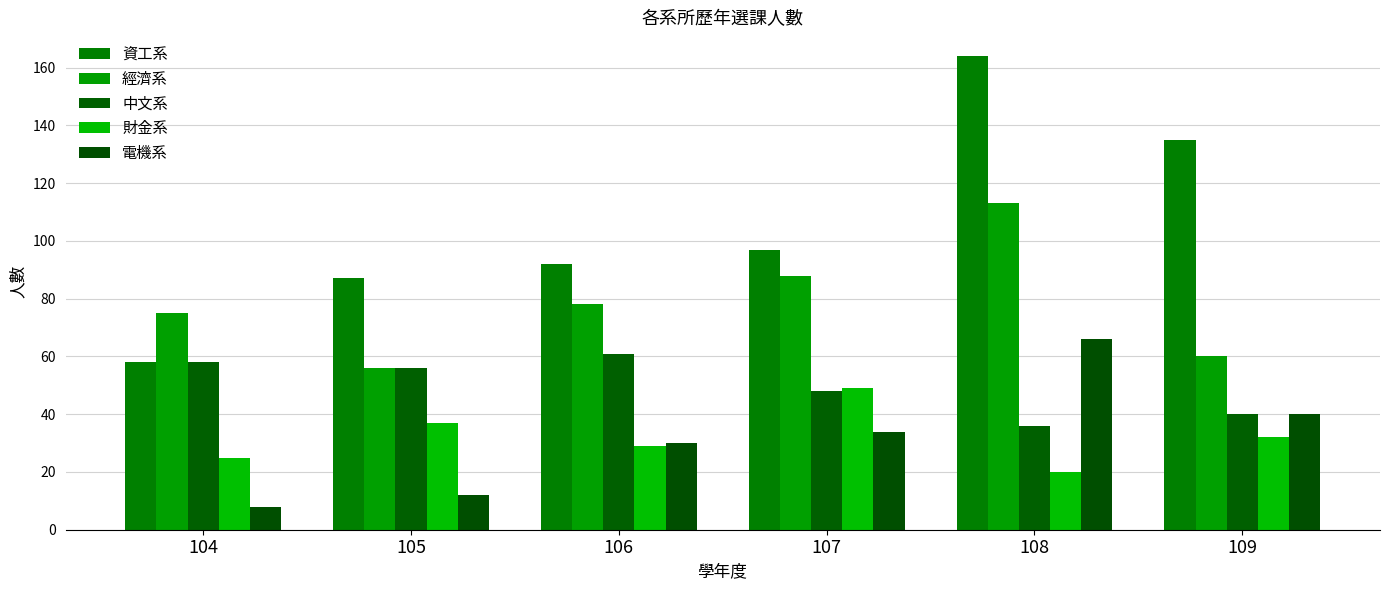

Which series has the largest total across all categories?

資工系